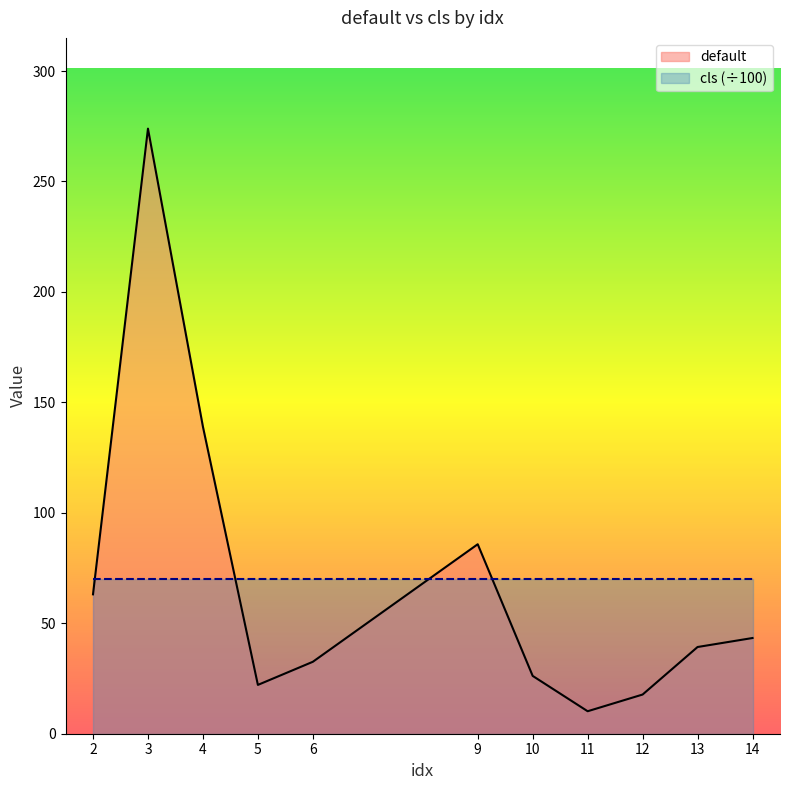

List the labels in order of value, largest first.

3, 4, 9, 2, 14, 13, 6, 10, 5, 12, 11